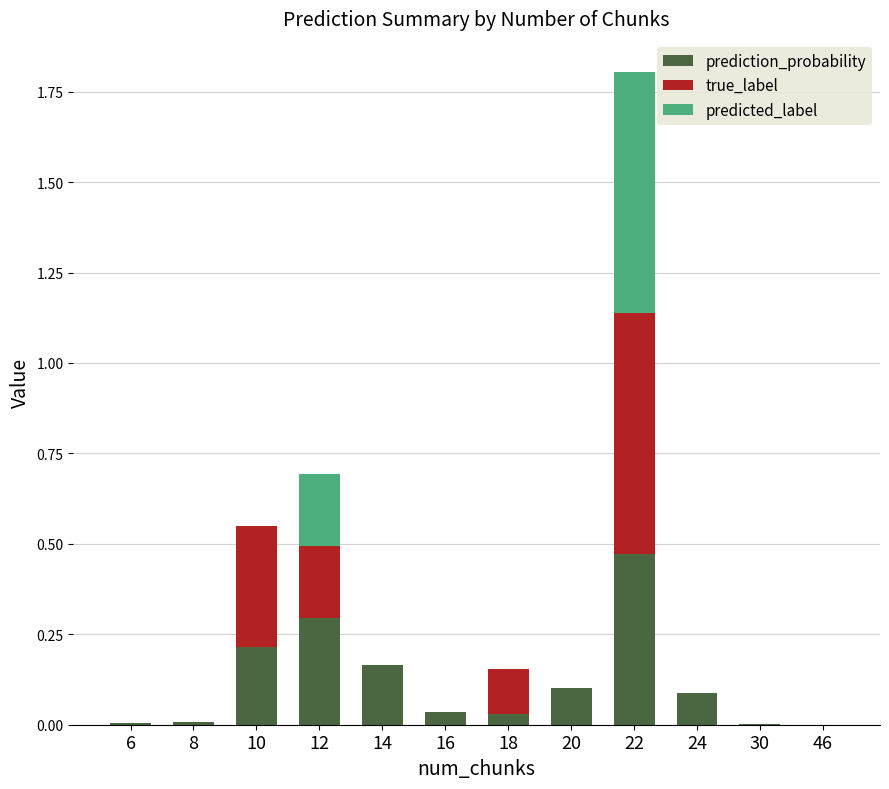

At which category is the sum across all series the highest?

22